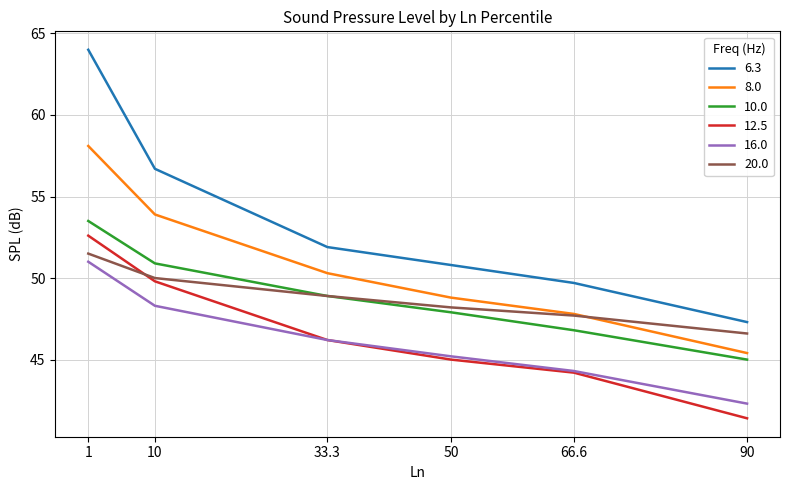

How many values in the 8.0 series exceed 50?

3